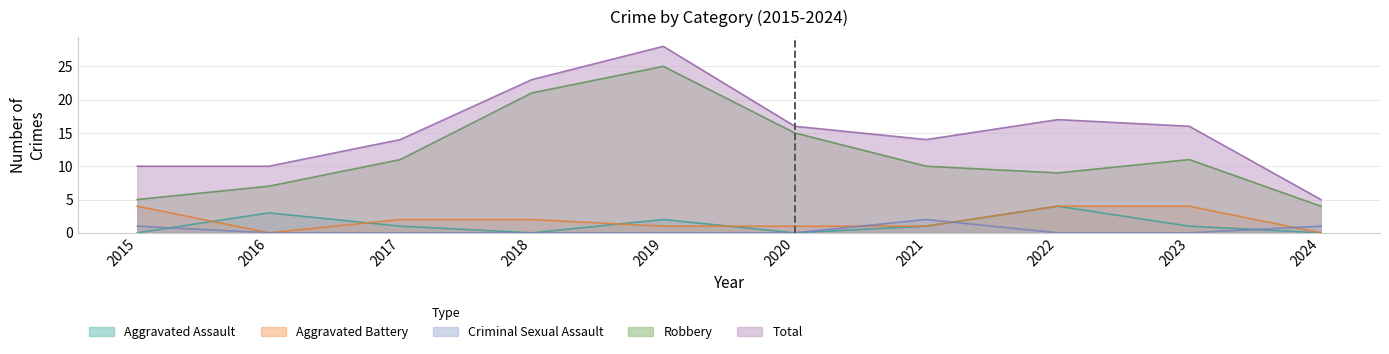

How many Aggravated Assault values are between 0 and 2?

8